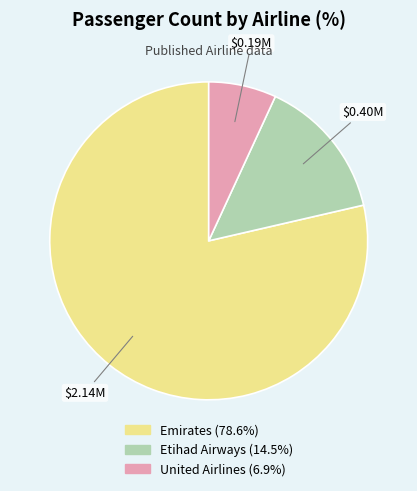

Rank the categories by value from highest to lowest.

Emirates, Etihad Airways, United Airlines